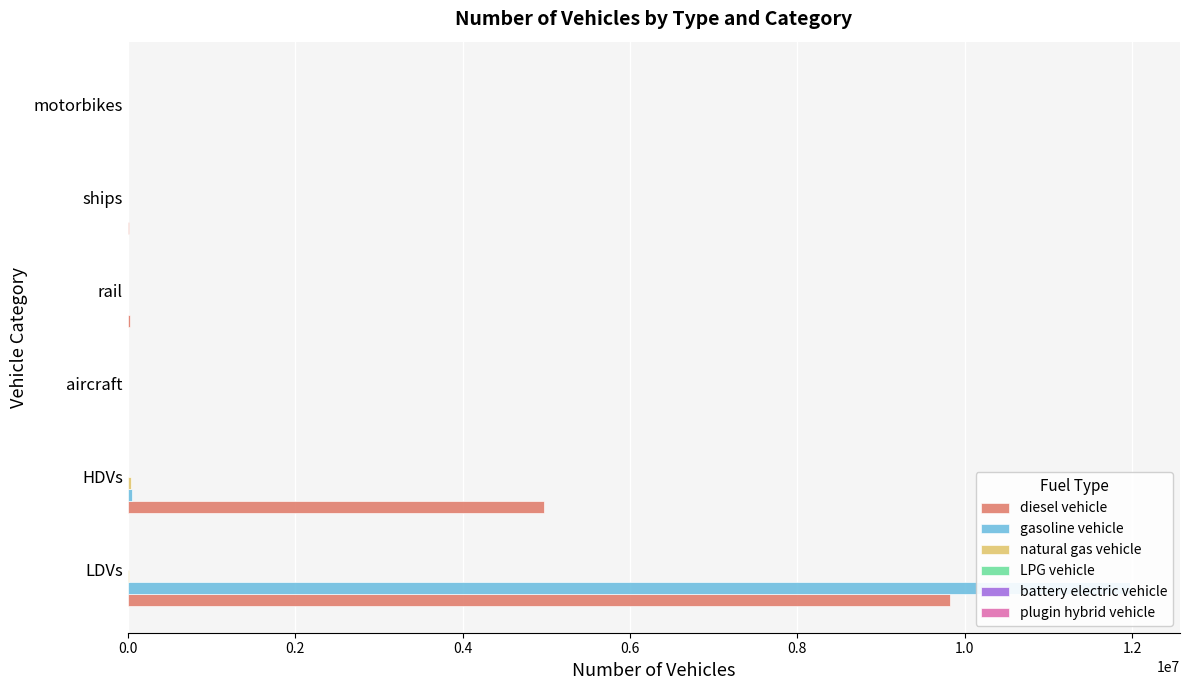

How many values in the diesel vehicle series exceed 26052?

3